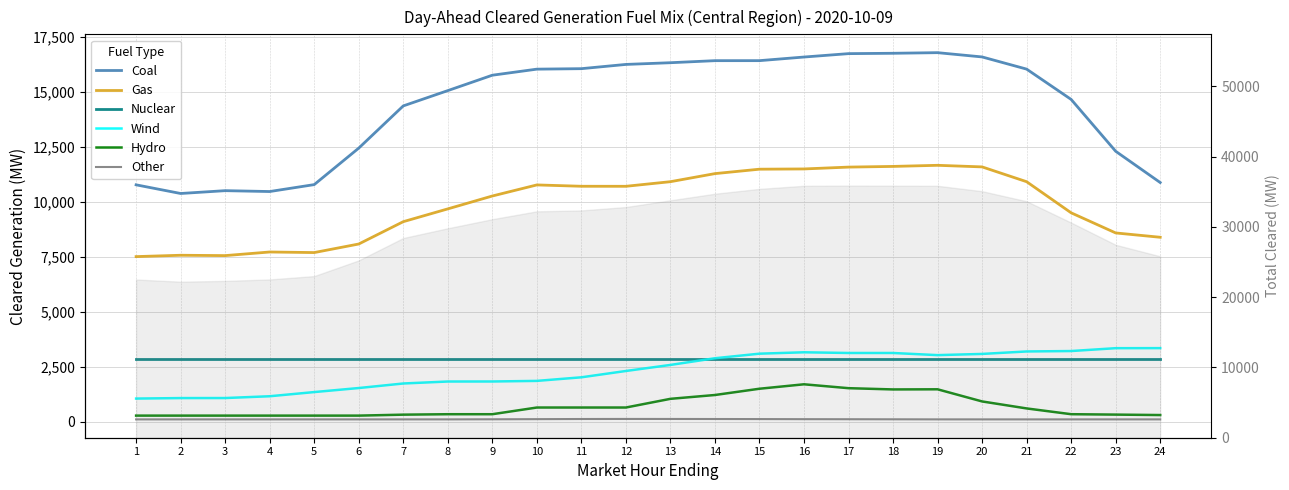

True or false: Gas and Coal intersect in this chart.

False